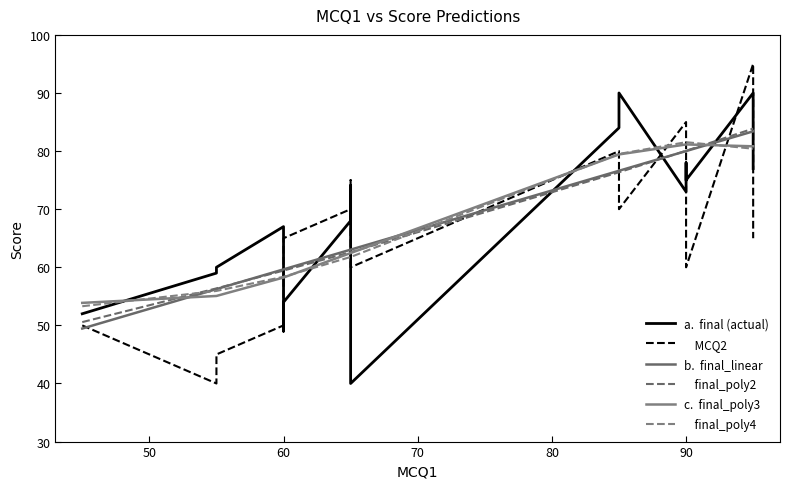

What is the minimum value for     MCQ2?

40.0